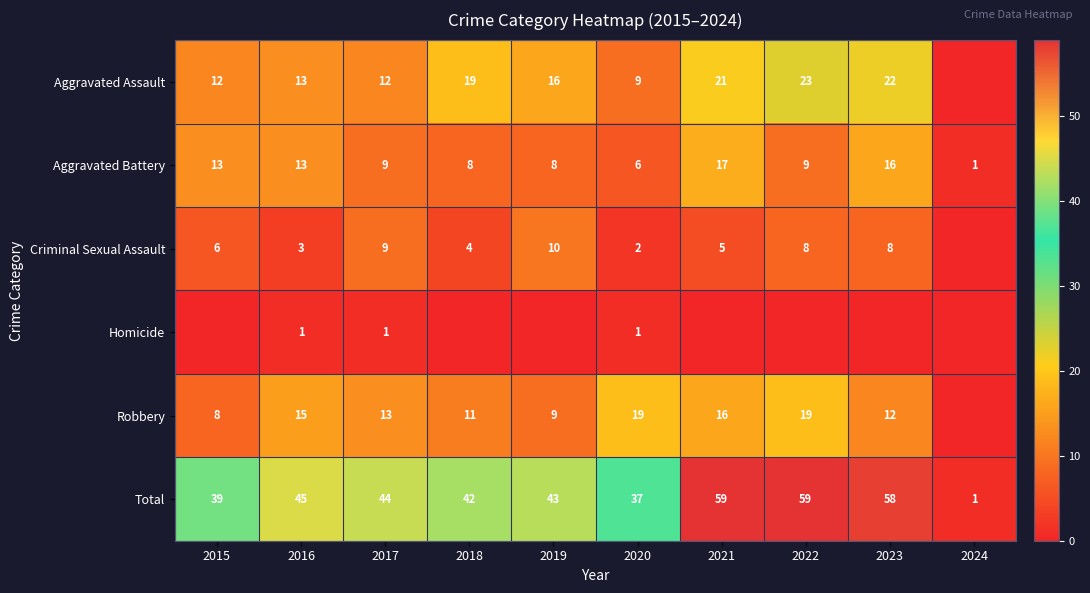

Is the value of Robbery at 2019 greater than the value of Aggravated Assault at 2017?

No